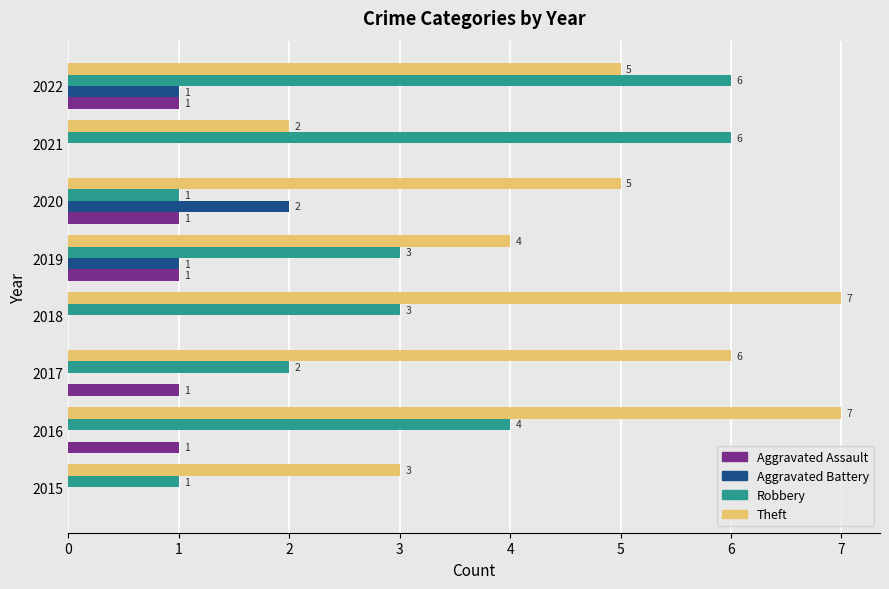

At which label does Aggravated Battery reach its peak?

2020